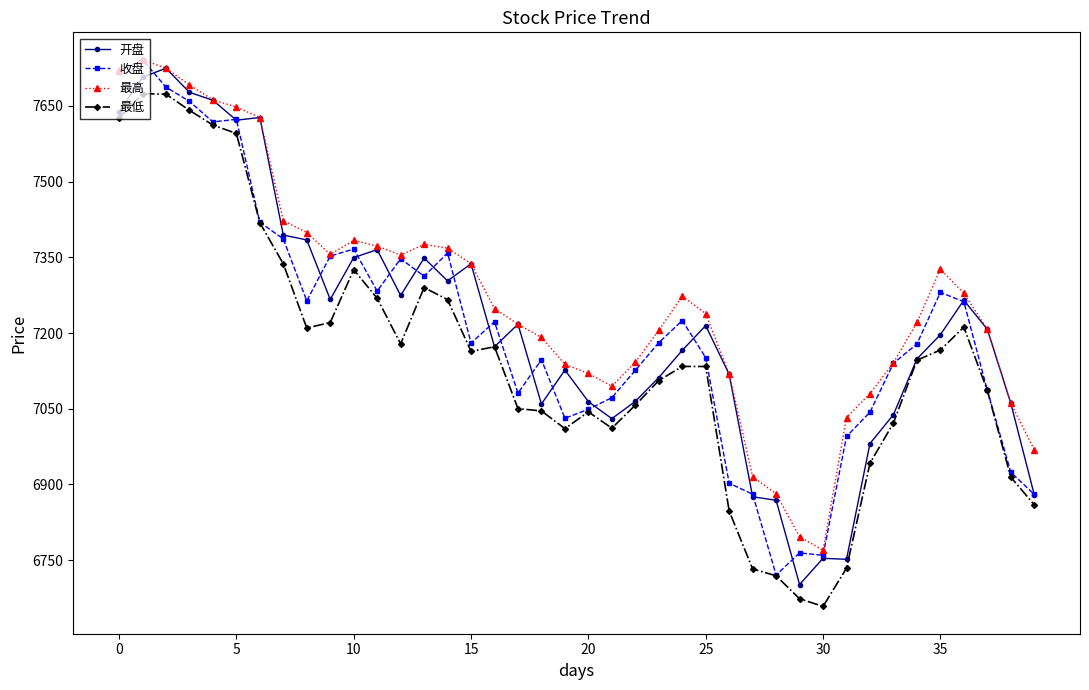

What is the difference between the maximum and minimum values in the 最低 series?

1015.5